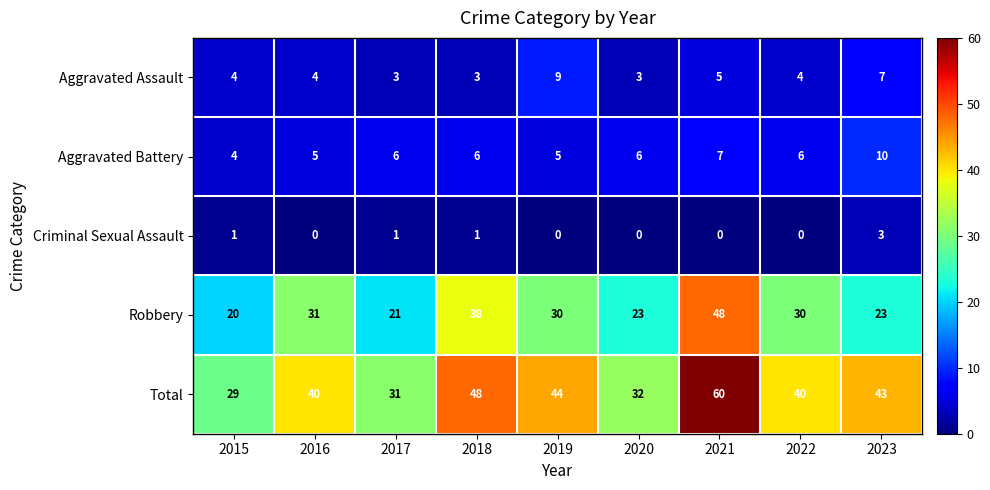

Which label corresponds to the largest value in the chart?

2021